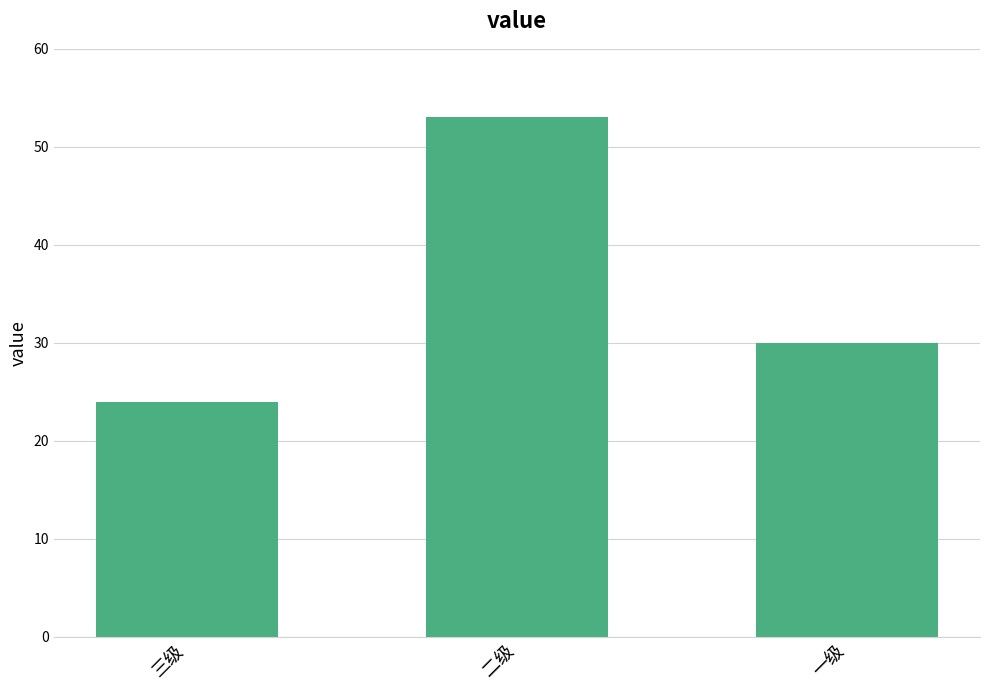

What is the sum of all values?

107